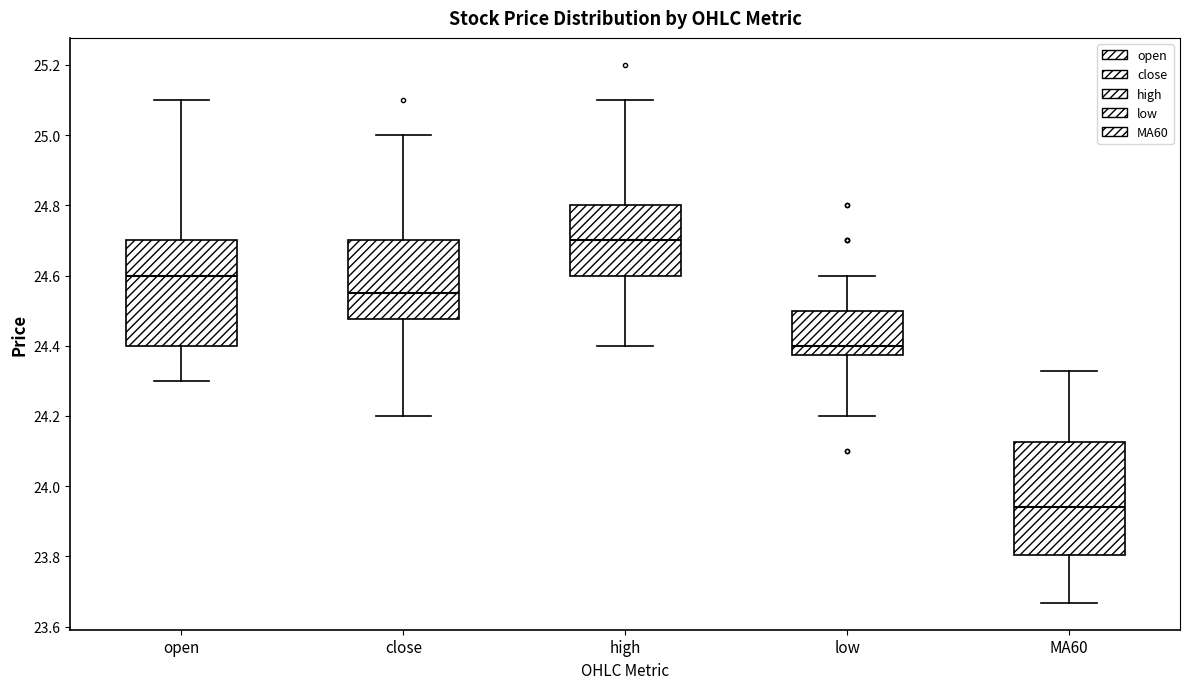

Which box has the lowest median line?

MA60